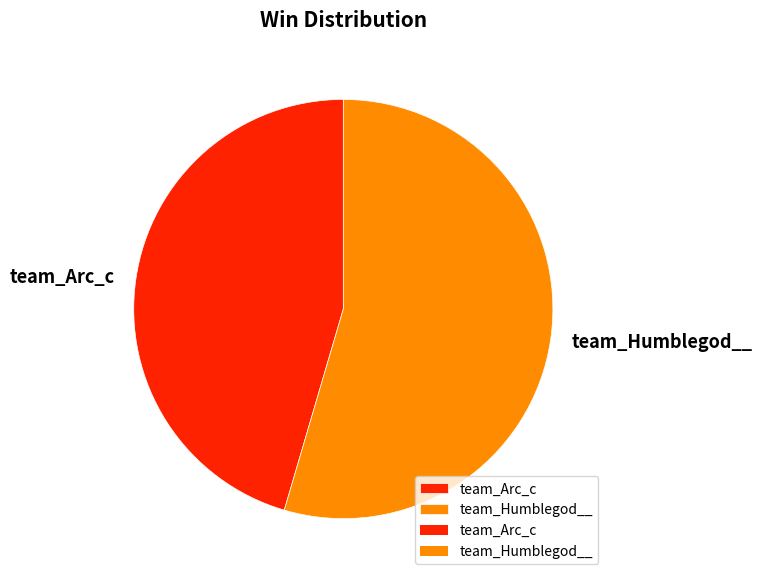

How many segments does this pie chart have?

2